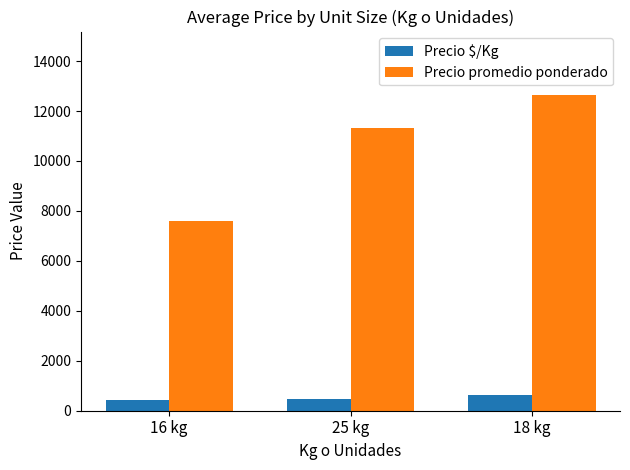

How many bars are there in total?

6